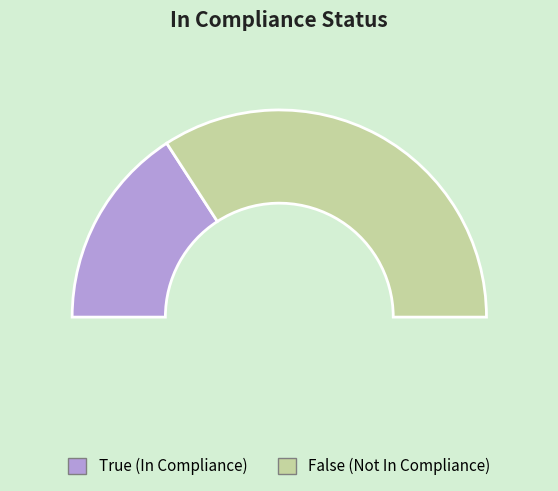

Rank the categories by value from highest to lowest.

False, True